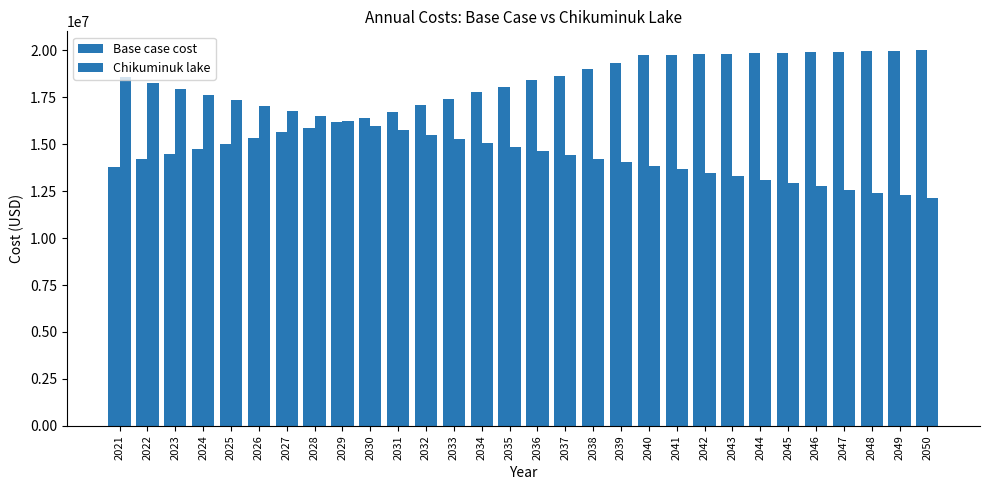

At 2043, list the series in order from smallest to largest.

Chikuminuk lake, Base case cost